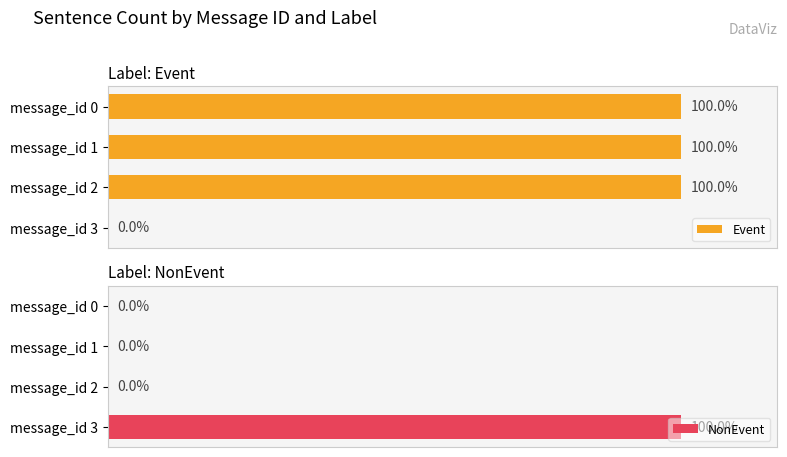

How many values in the NonEvent series exceed 0?

1